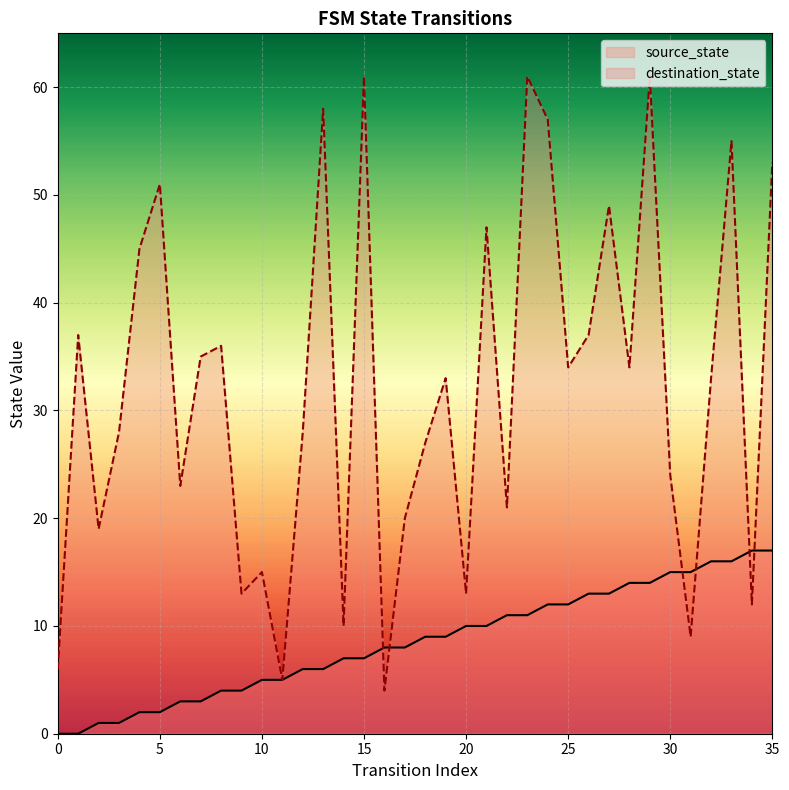

Reading left to right, what are all the values shown in this chart?

source_state: 0	0	1	1	2	2	3	3	4	4	5	5	6	6	7	7	8	8	9	9	10	10	11	11	12	12	13	13	14	14	15	15	16	16	17	17
destination_state: 6	37	19	28	45	51	23	35	36	13	15	5	28	58	10	61	4	20	27	33	13	47	21	61	57	34	37	49	34	61	24	9	33	55	12	53